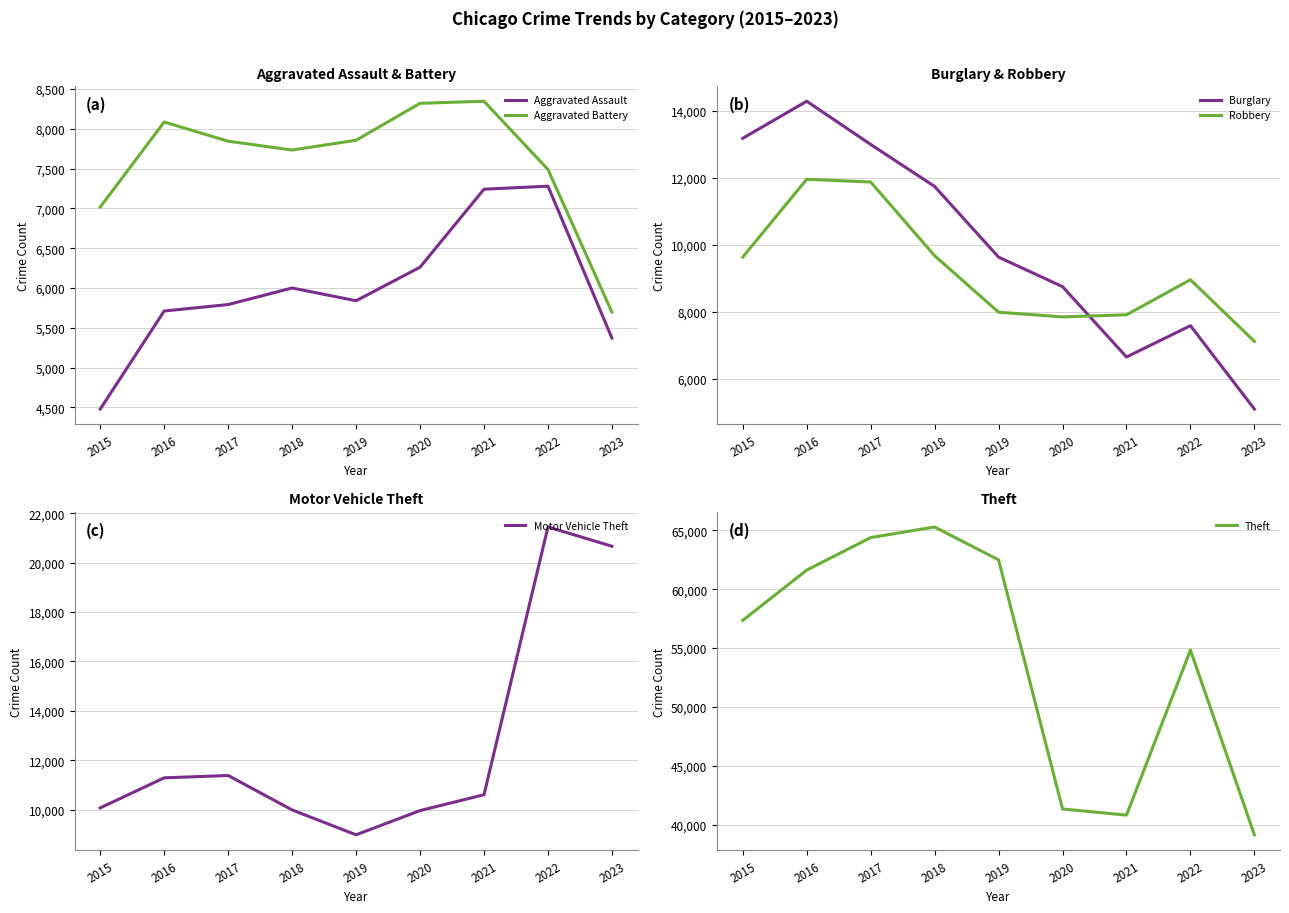

Which category has the lowest value across all series?

2015